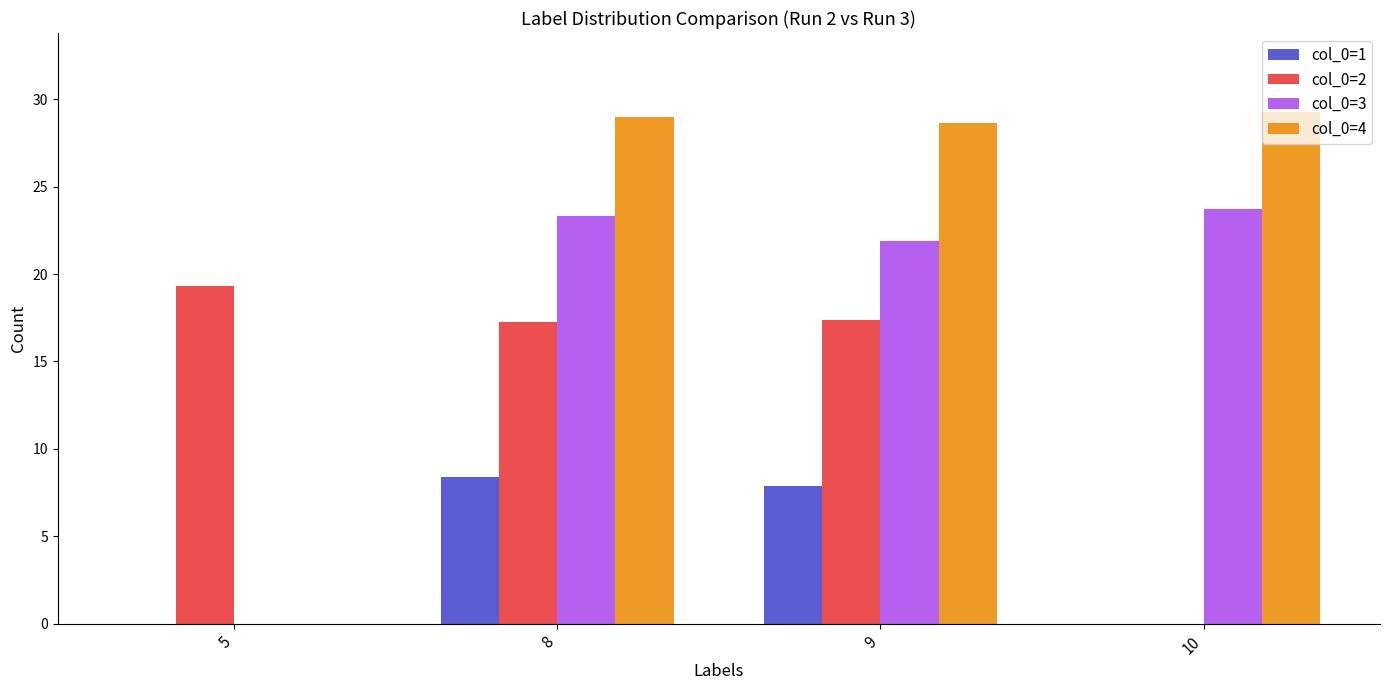

At which category is the sum across all series the highest?

8